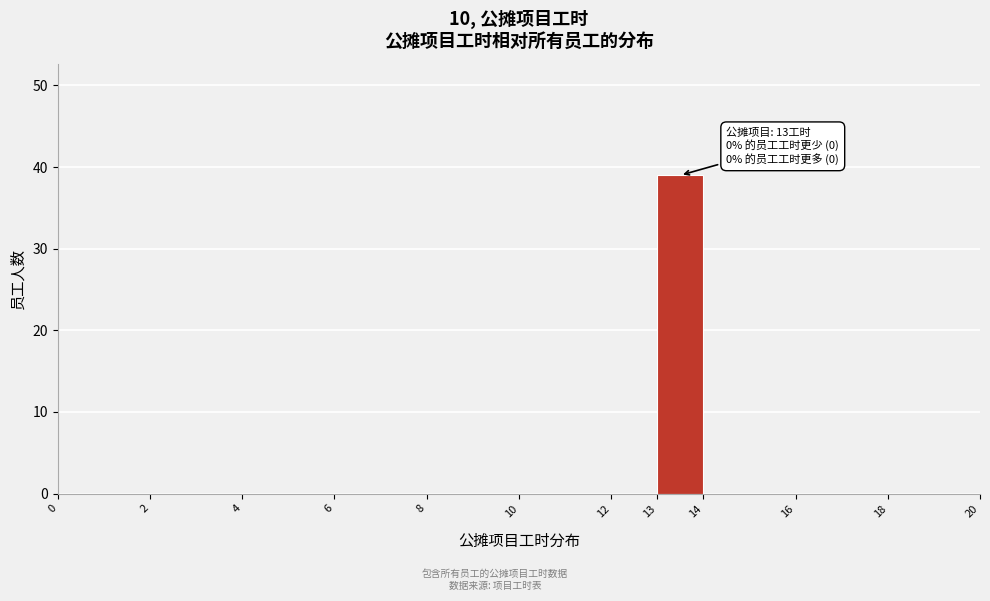

Which range on the x-axis has the tallest bar?

13 to 14